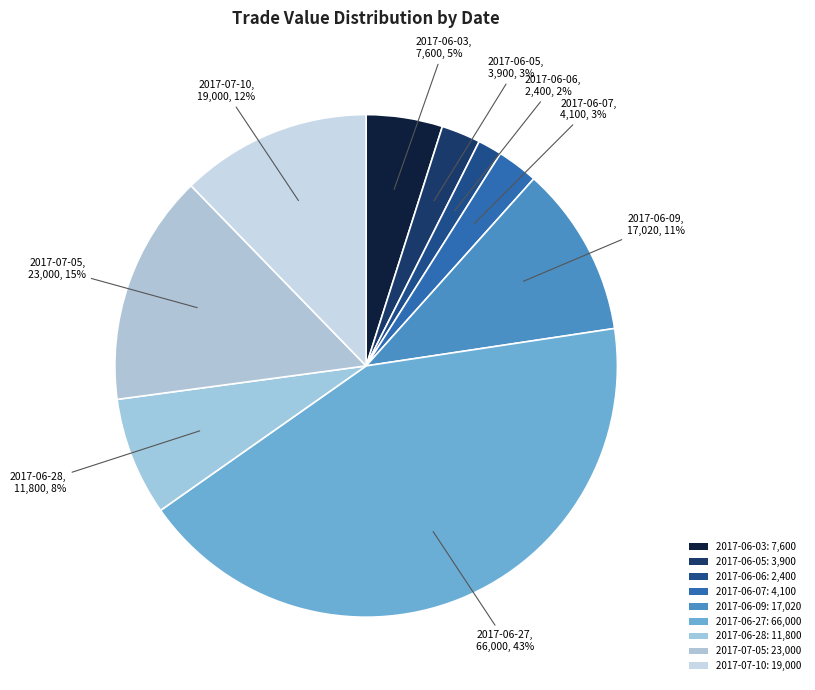

Count the number of slices in the pie.

9